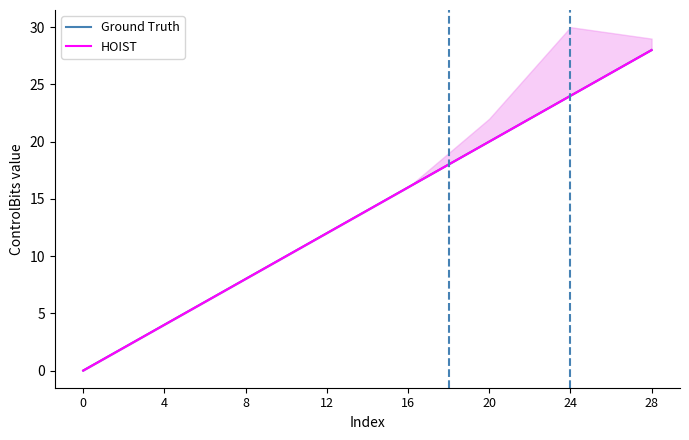

Is this an area chart (filled region under the line)?

No